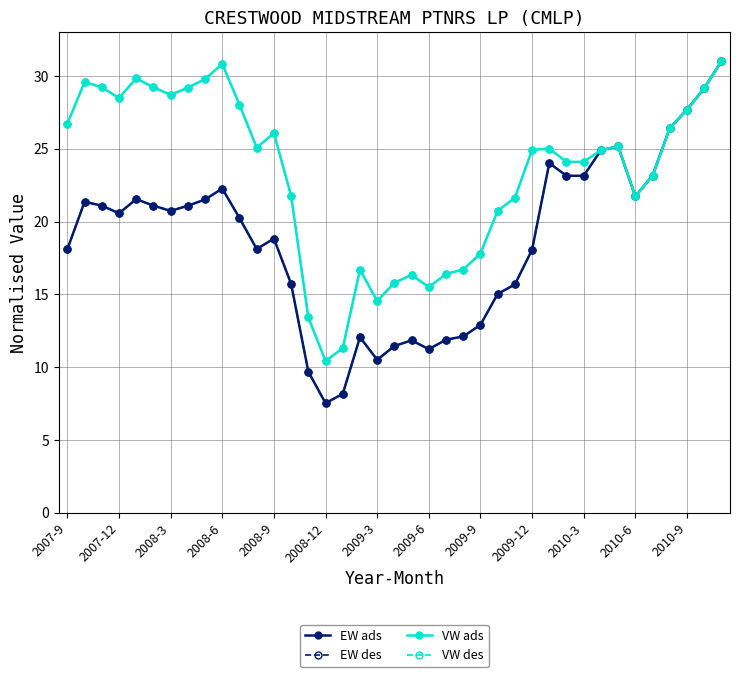

Which series ends up on top after the final intersection of EW ads and VW des?

EW ads